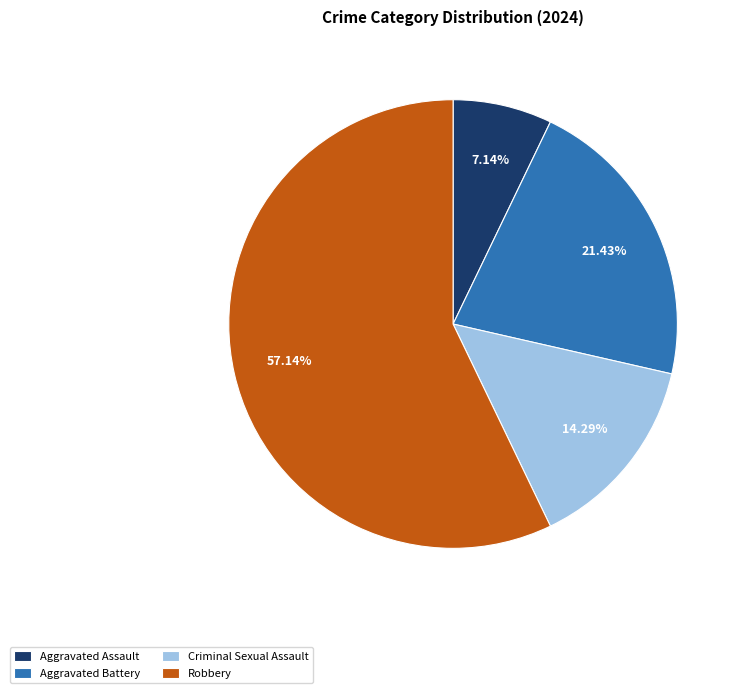

To the nearest percent, what is the difference between the largest and smallest slice percentages?

50%